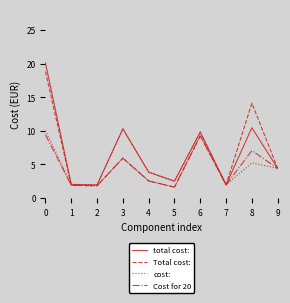

Which series has the largest range (max minus min)?

total cost: